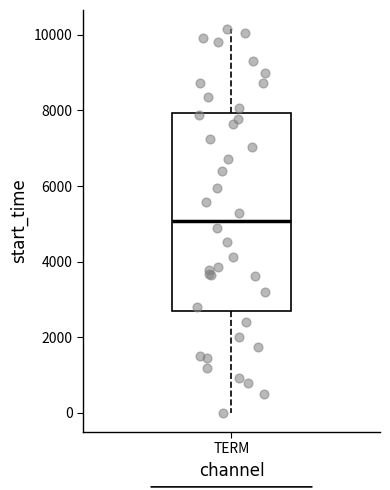

Read this box plot against the y-axis: the position of the median line, the range covered by the box, and the ends of both whiskers. The values are not printed on the chart, so give them approximately, as read against the axis.

median 5000, box 2800 to 8000, whiskers 0 to 10200